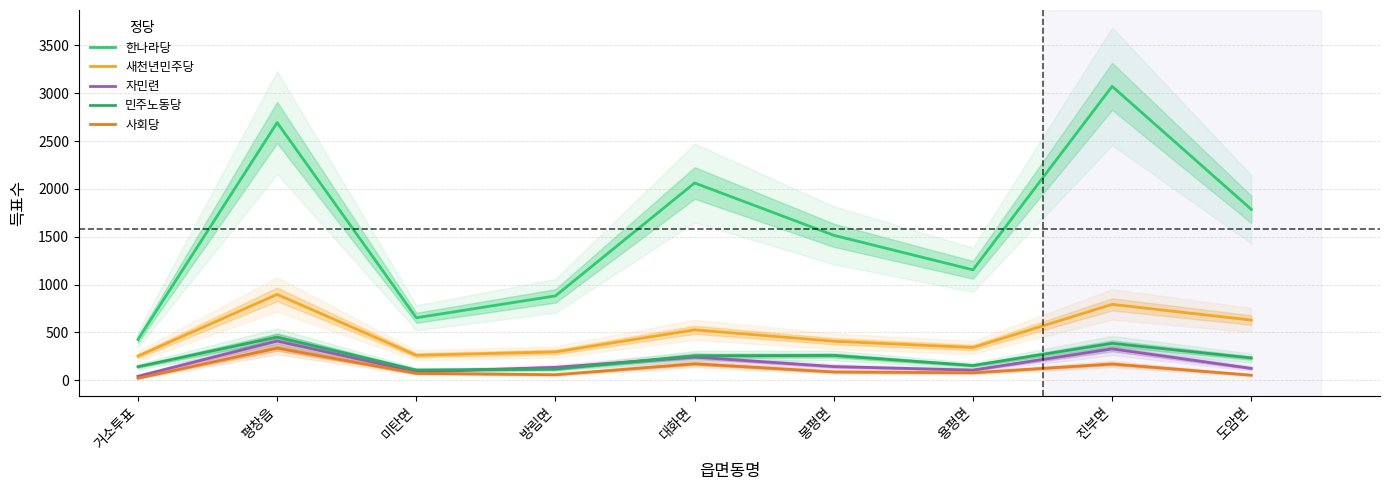

What are all the series names shown in the legend?

한나라당, 새천년민주당, 자민련, 민주노동당, 사회당